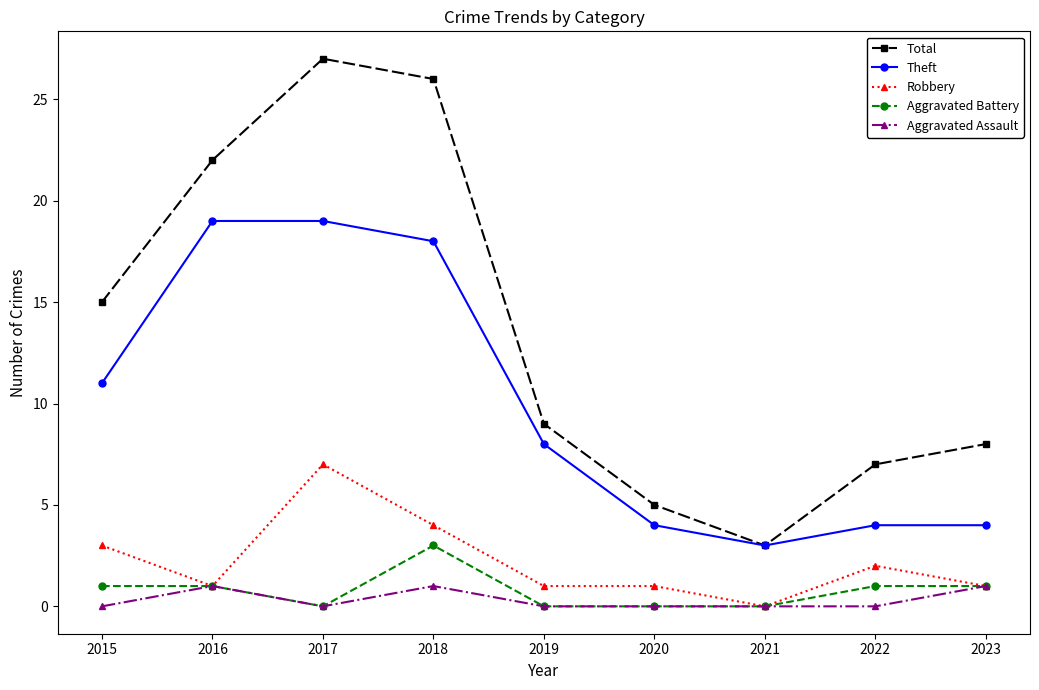

List the labels in order of Total value, smallest first.

2021, 2020, 2022, 2023, 2019, 2015, 2016, 2018, 2017